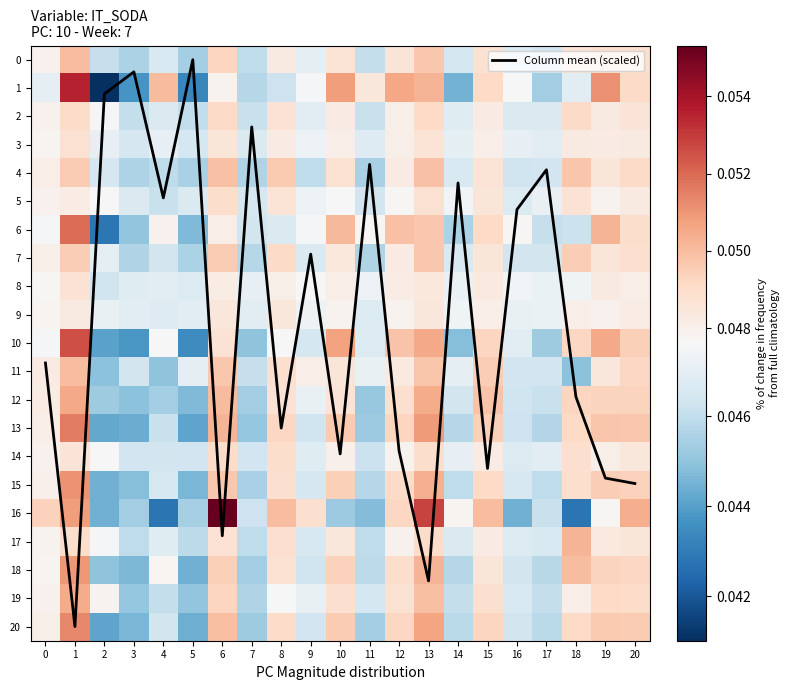

Which category has the lowest value in the Column mean (scaled) series?

5